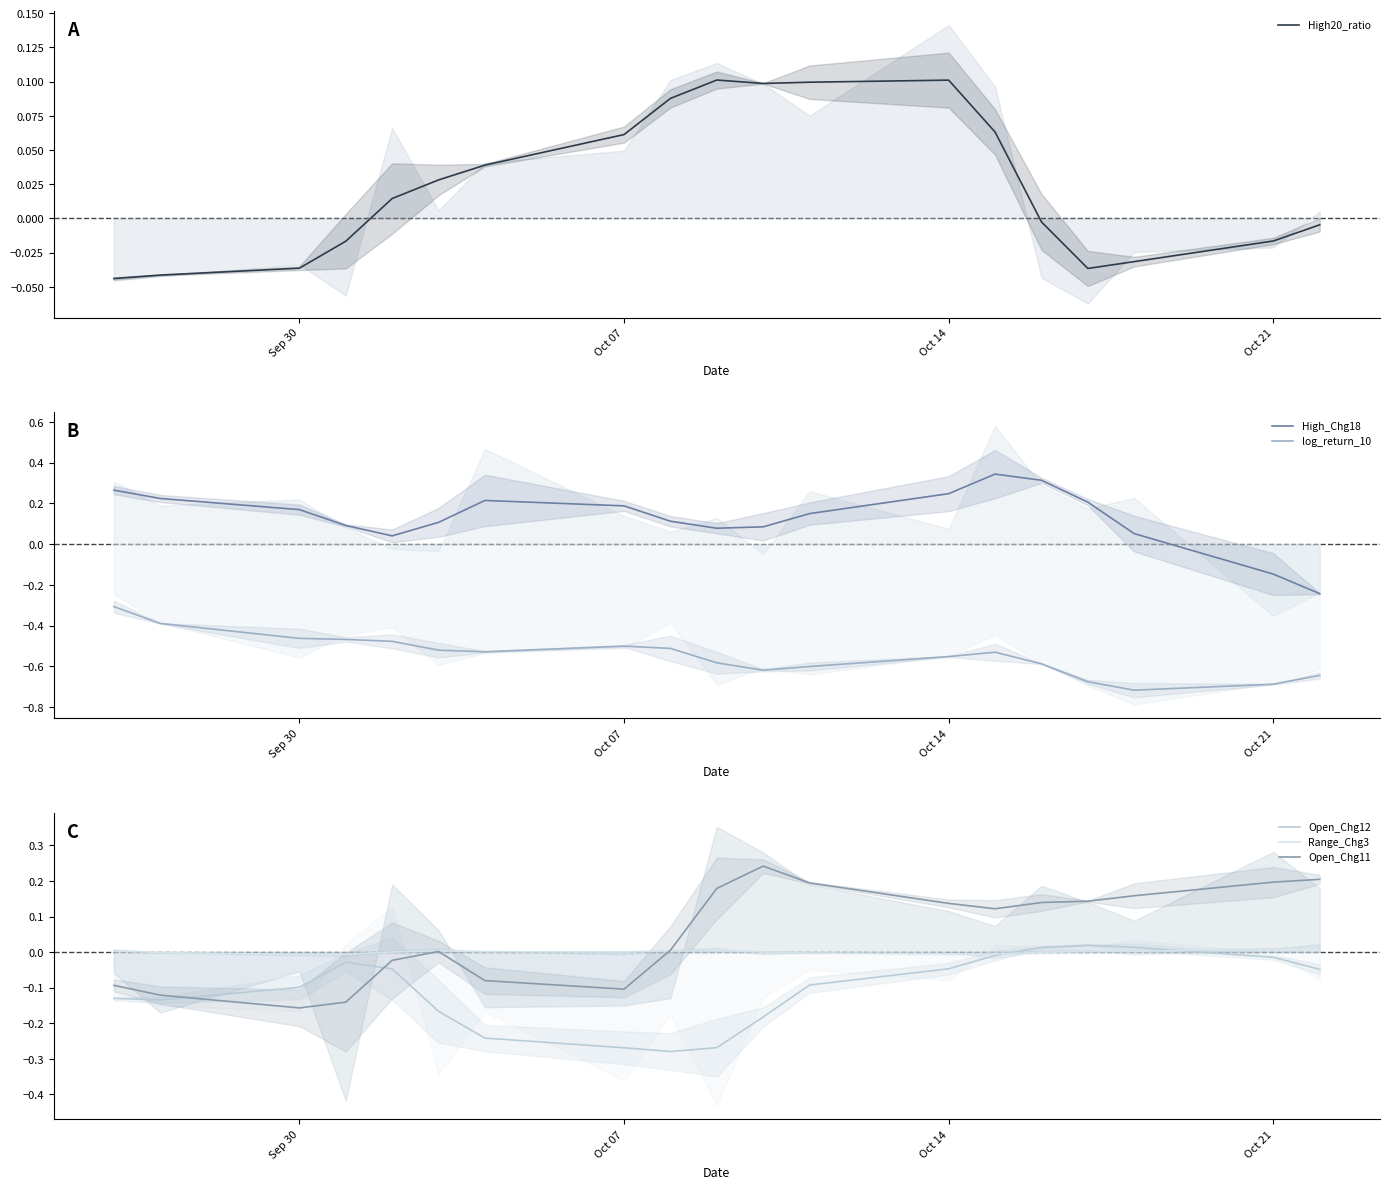

How many times do Range_Chg3 and Open_Chg11 cross each other?

1